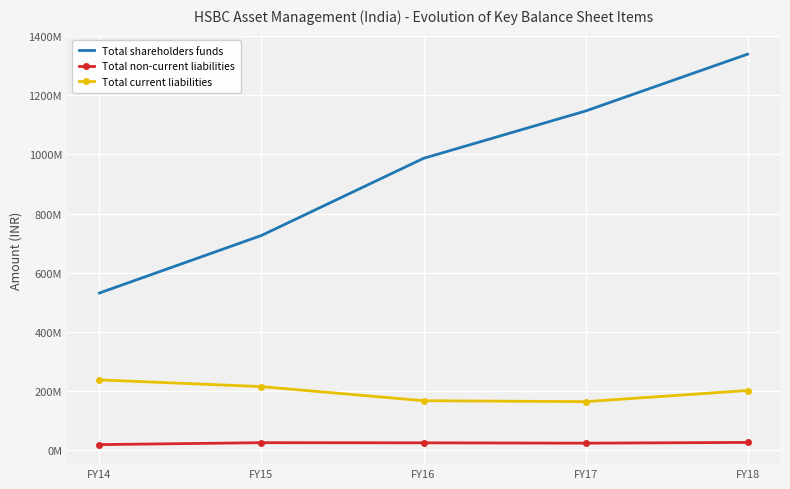

List the labels in order of Total non-current liabilities value, largest first.

FY18, FY15, FY16, FY17, FY14